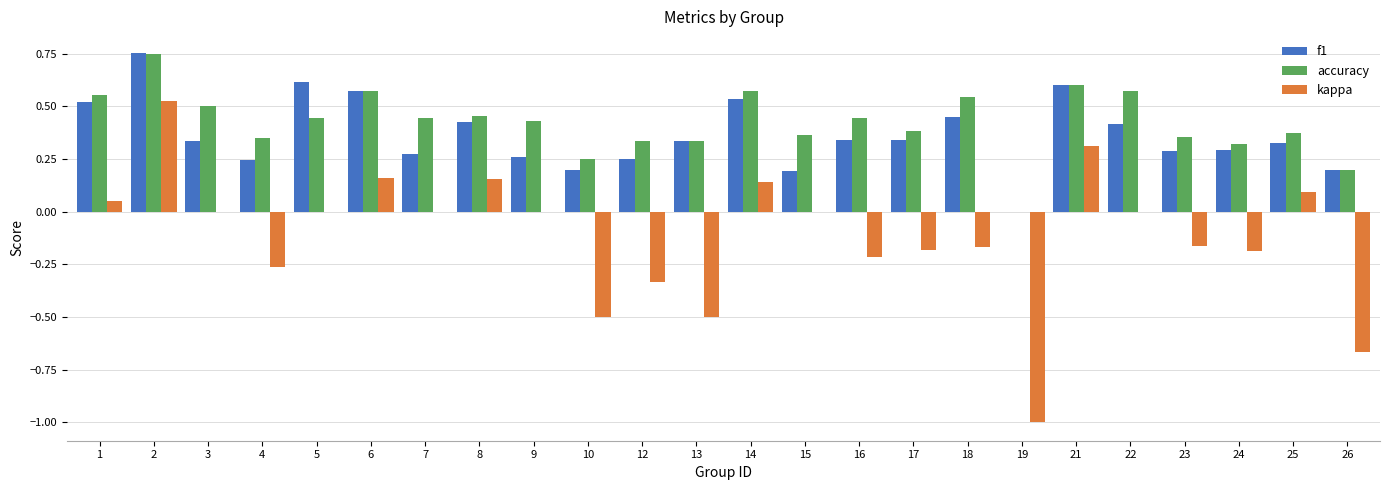

How many categories are shown in the chart?

24